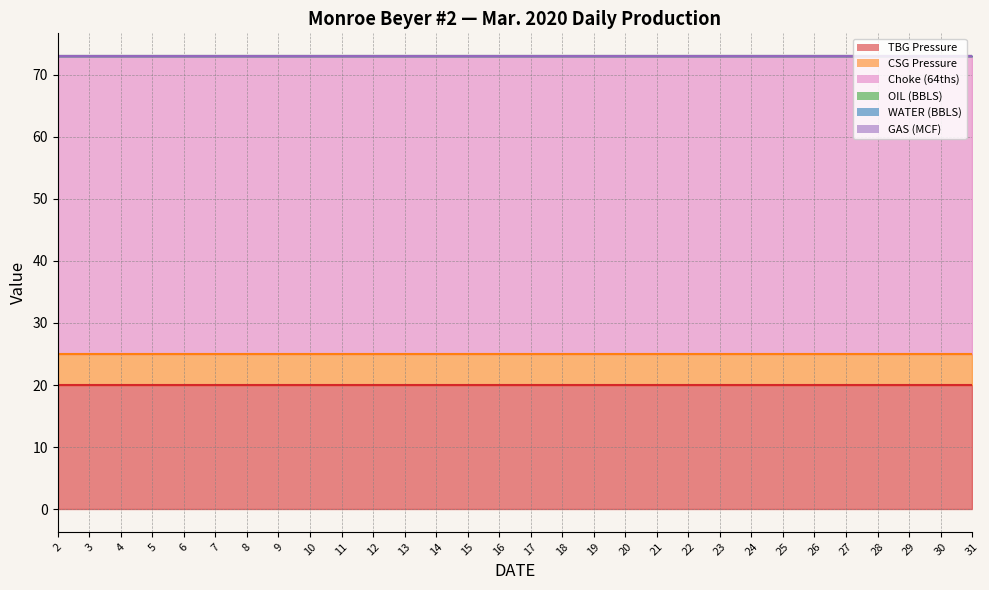

What are all the series names shown in the legend?

TBG Pressure, CSG Pressure, Choke (64ths), OIL (BBLS), WATER (BBLS), GAS (MCF)